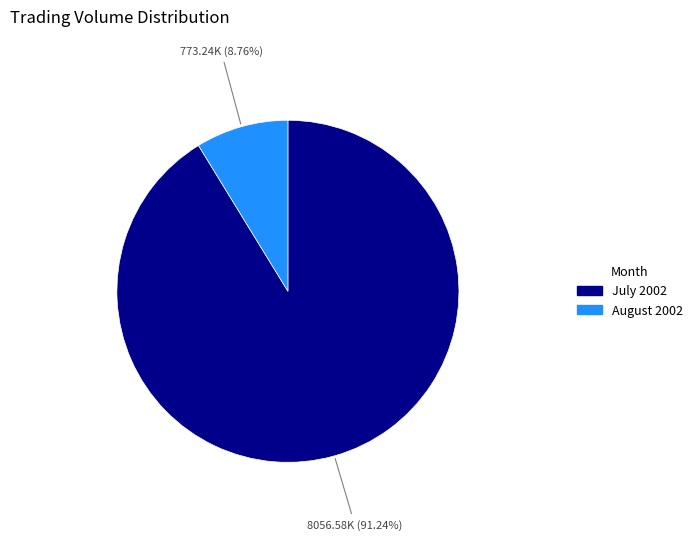

Does any single category account for the majority?

Yes